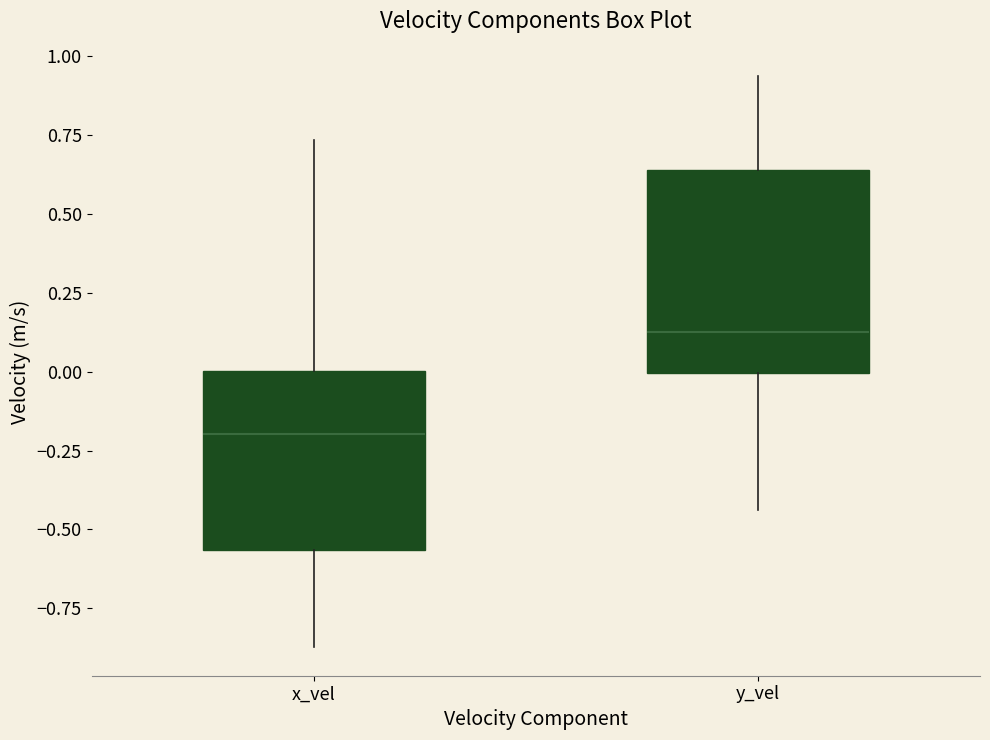

Reading left to right, transcribe this box plot: for each box, give where its median line is, the range the box spans, and where its two whiskers end, as read against the y-axis. The values are not printed on the chart, so give them approximately, as read against the axis.

x_vel: median -0.20, box -0.55 to 0.00, whiskers -0.85 to 0.75
y_vel: median 0.15, box 0.00 to 0.65, whiskers -0.45 to 0.95